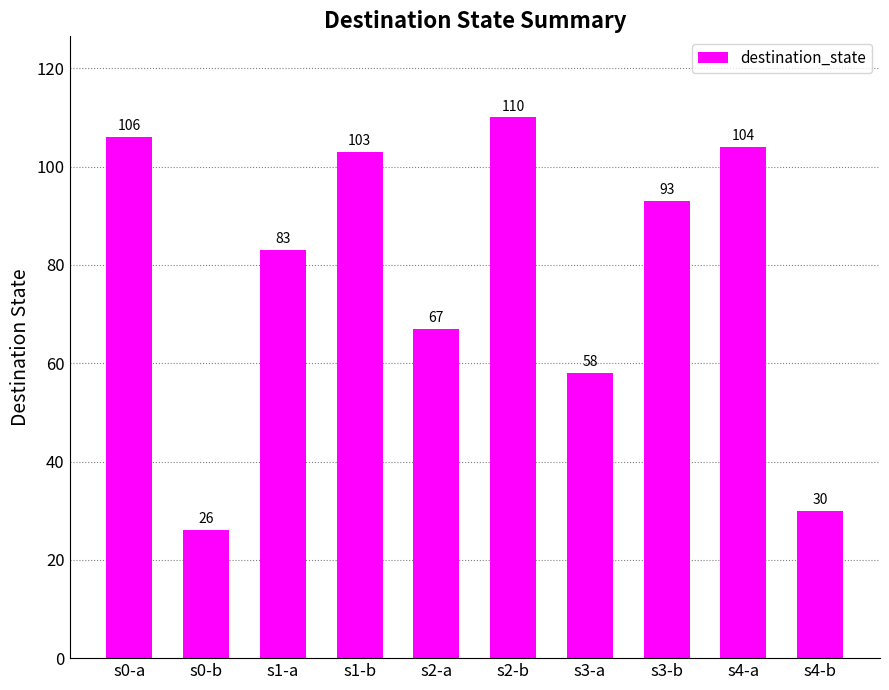

Is it true that the value at s1-a is 83?

True